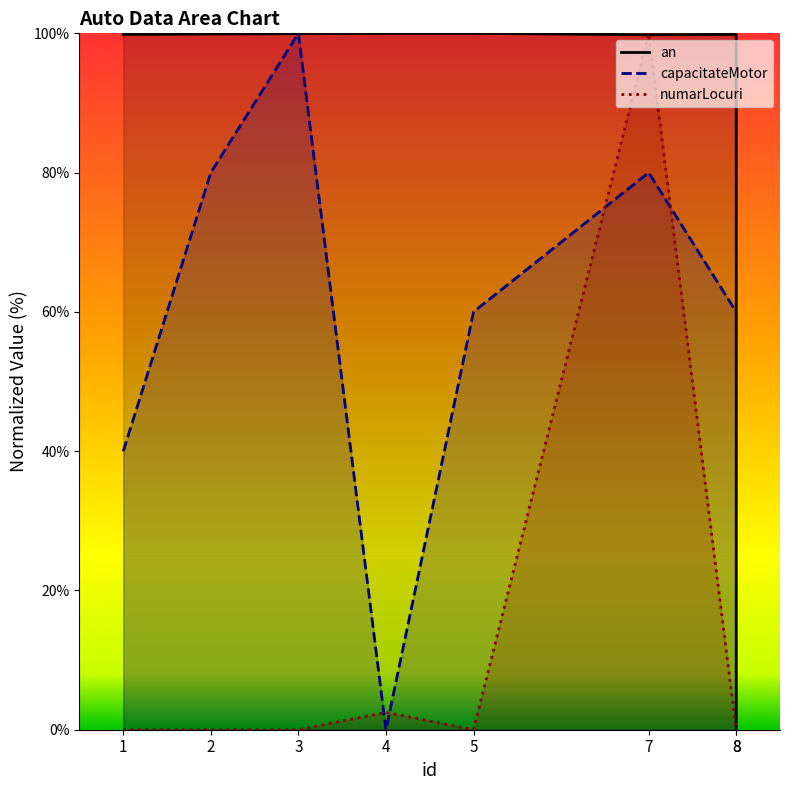

How many times do numarLocuri and an cross each other?

2